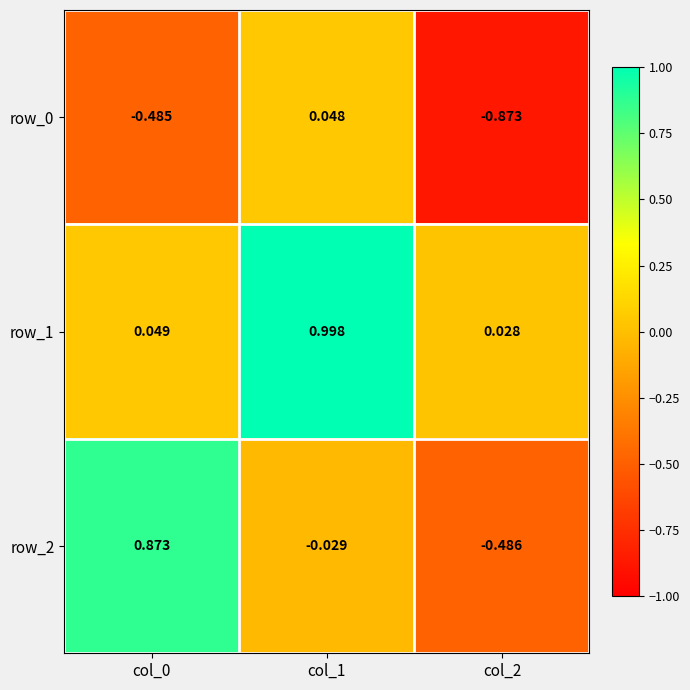

Is the value of row_0 at col_0 greater than the value of row_1 at col_1?

No